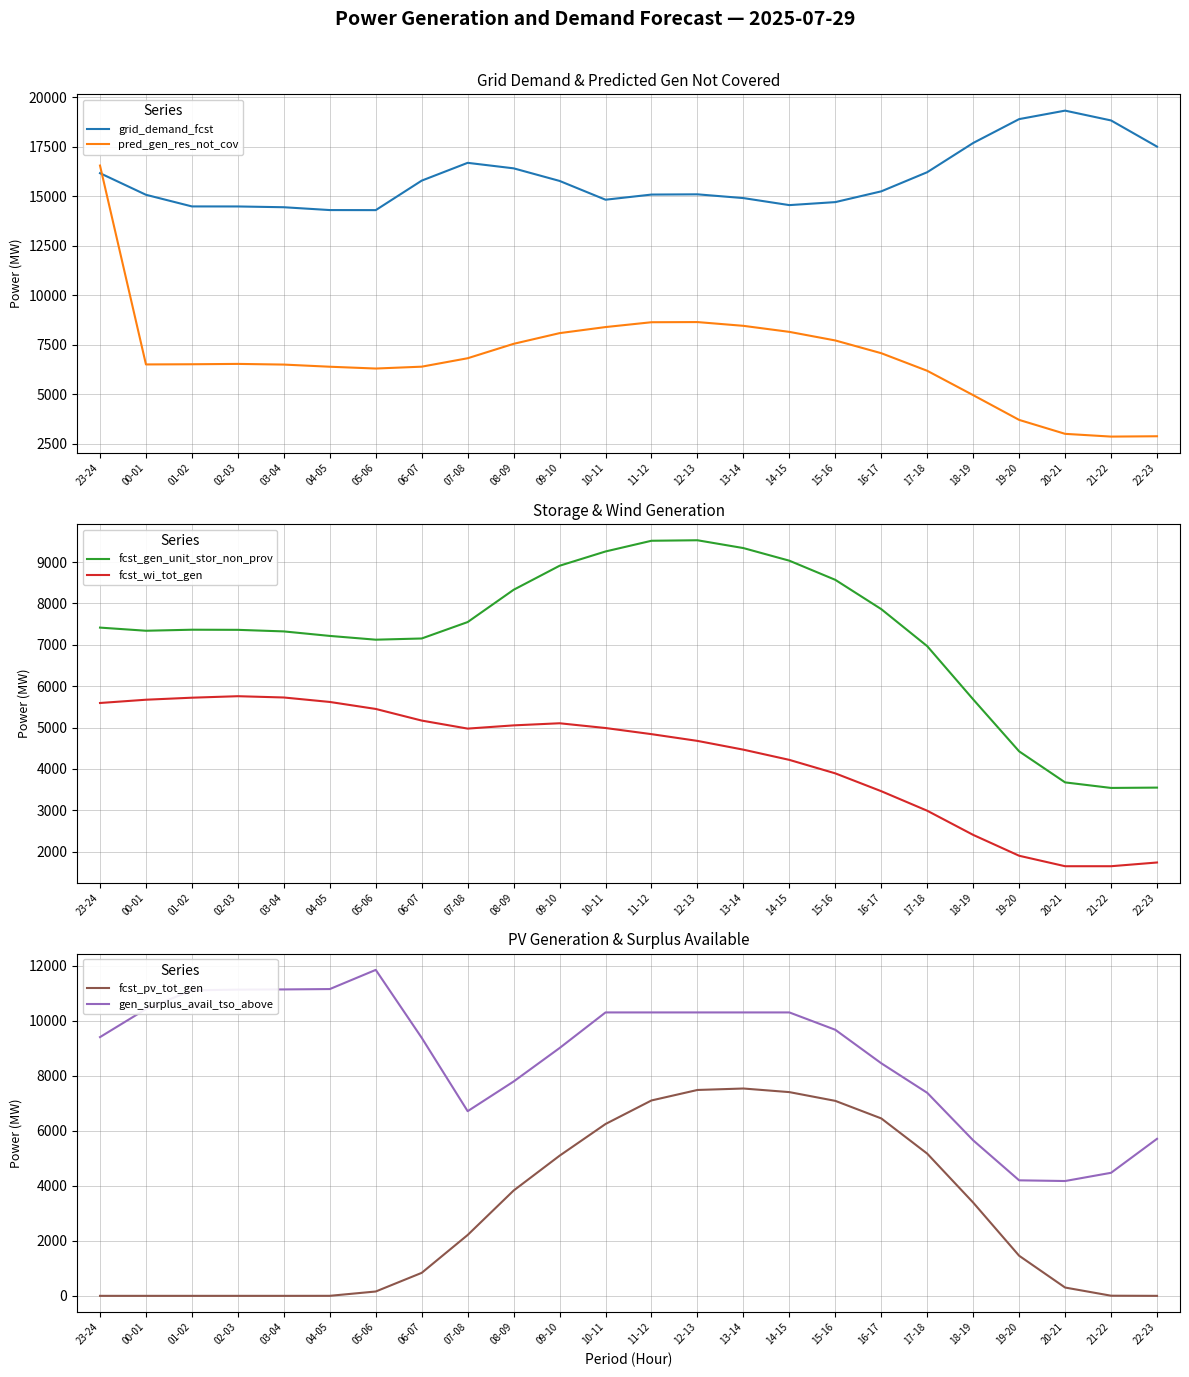

Reading right to left, transcribe all the data shown in this chart.

grid_demand_fcst: 17505	18827	19323	18895	17689	16213	15246	14702	14550	14905	15095	15083	14823	15772	16408	16686	15787	14297	14300	14443	14482	14484	15072	16164
pred_gen_res_not_cov: 2874	2857	2996	3700	4950	6181	7069	7713	8147	8452	8642	8634	8390	8083	7543	6815	6389	6295	6386	6495	6529	6511	6502	16548
fcst_gen_unit_stor_non_prov: 3550	3542	3676	4426	5682	6968	7863	8571	9034	9339	9528	9516	9257	8912	8331	7551	7154	7125	7216	7325	7363	7366	7341	7417
fcst_wi_tot_gen: 1740	1650	1650	1903	2407	2991	3463	3894	4220	4467	4679	4842	4990	5105	5054	4976	5170	5451	5620	5728	5759	5723	5674	5595
fcst_pv_tot_gen: 0	5	302	1457	3389	5168	6448	7086	7404	7535	7482	7101	6245	5093	3827	2212	836	158	1	0	0	0	0	0
gen_surplus_avail_tso_above: 5707	4472	4173	4198	5651	7378	8452	9669	10300	10300	10300	10300	10300	9006	7790	6711	9378	11846	11149	11136	11128	11104	10422	9403